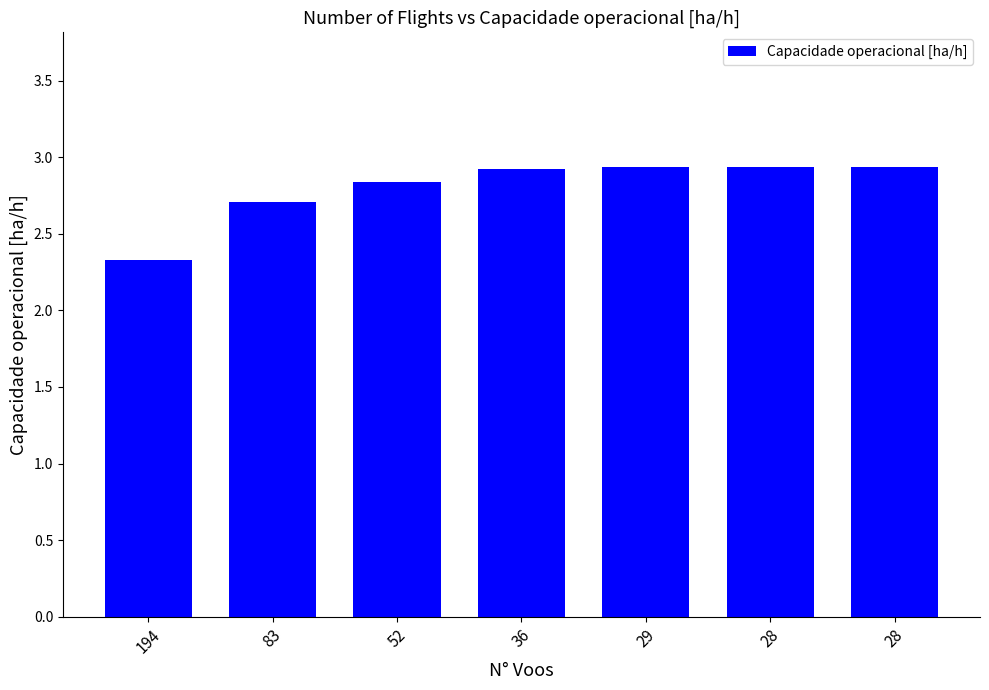

How many bars are there in total?

7